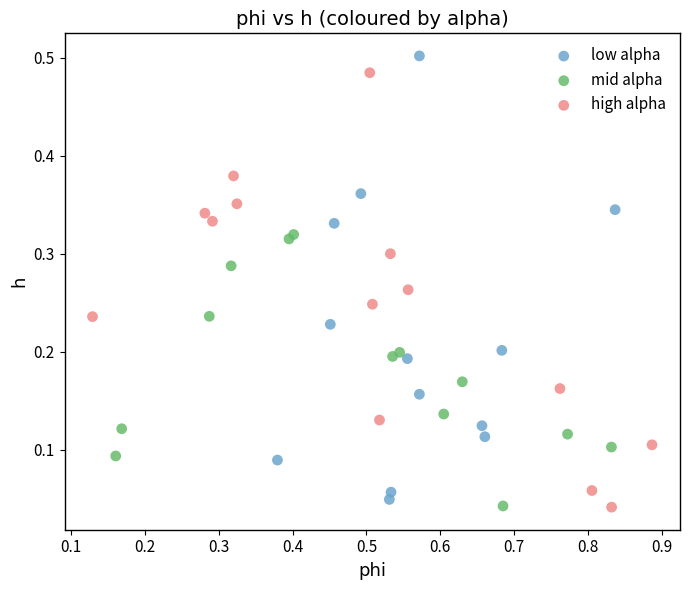

Which series contains the highest Y value?

low alpha